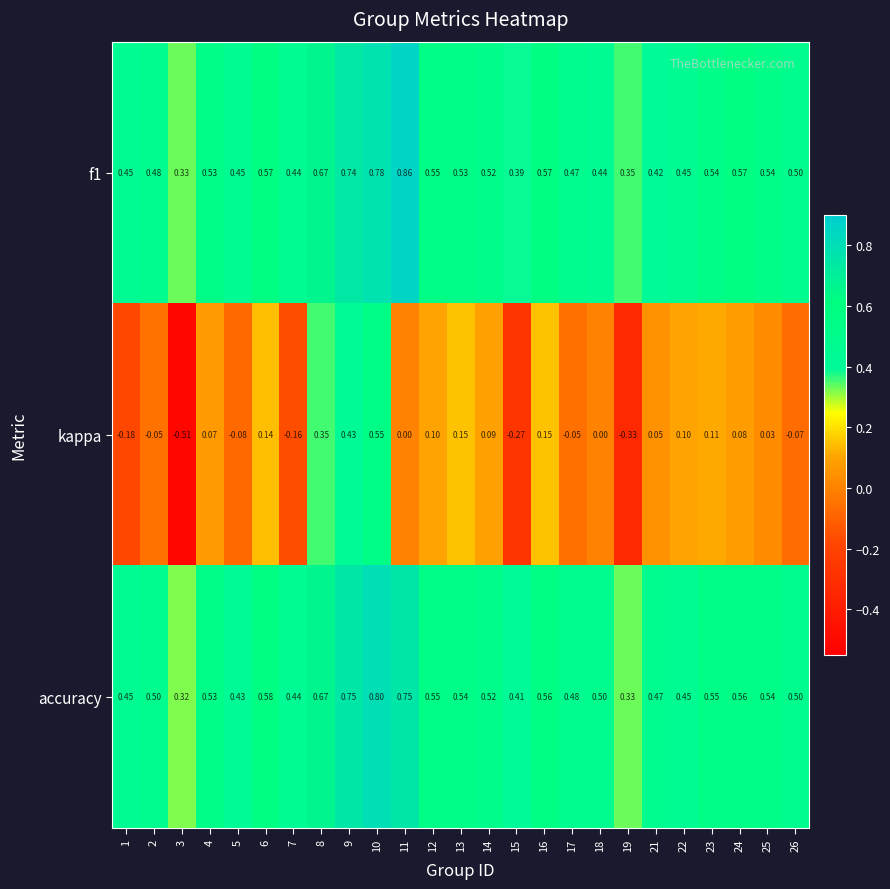

Between 3 and 13, which series saw the biggest shift?

kappa